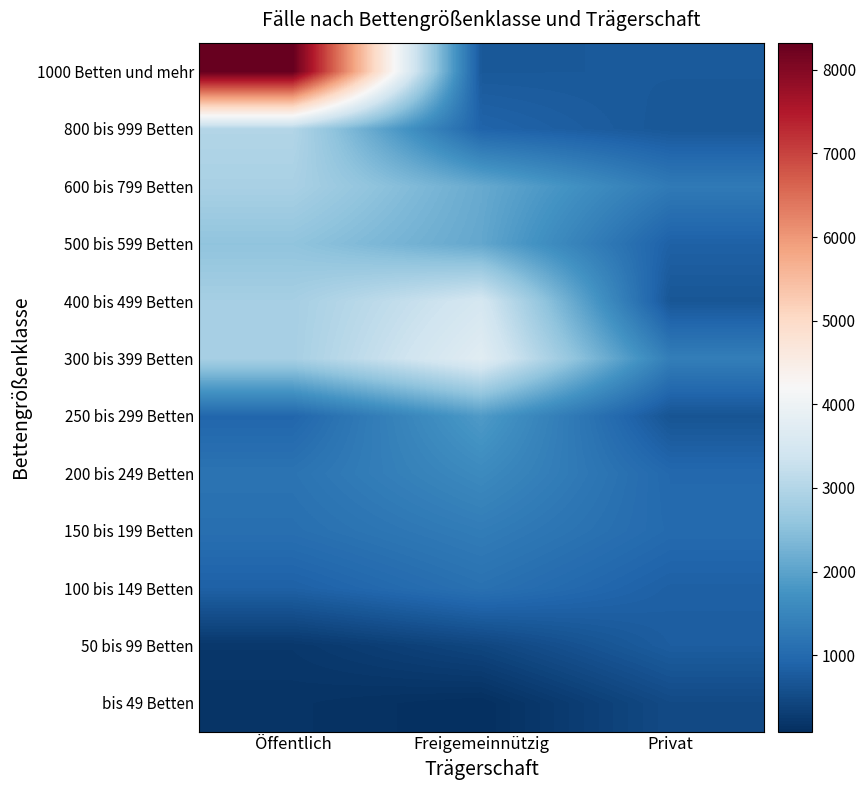

Which series changed the most between Öffentlich and Privat?

1000 Betten und mehr